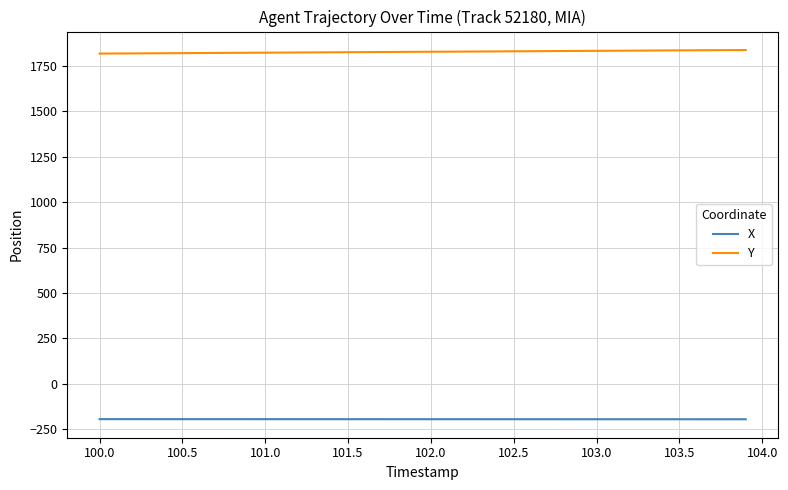

What is the lowest value of the X series?

-194.4